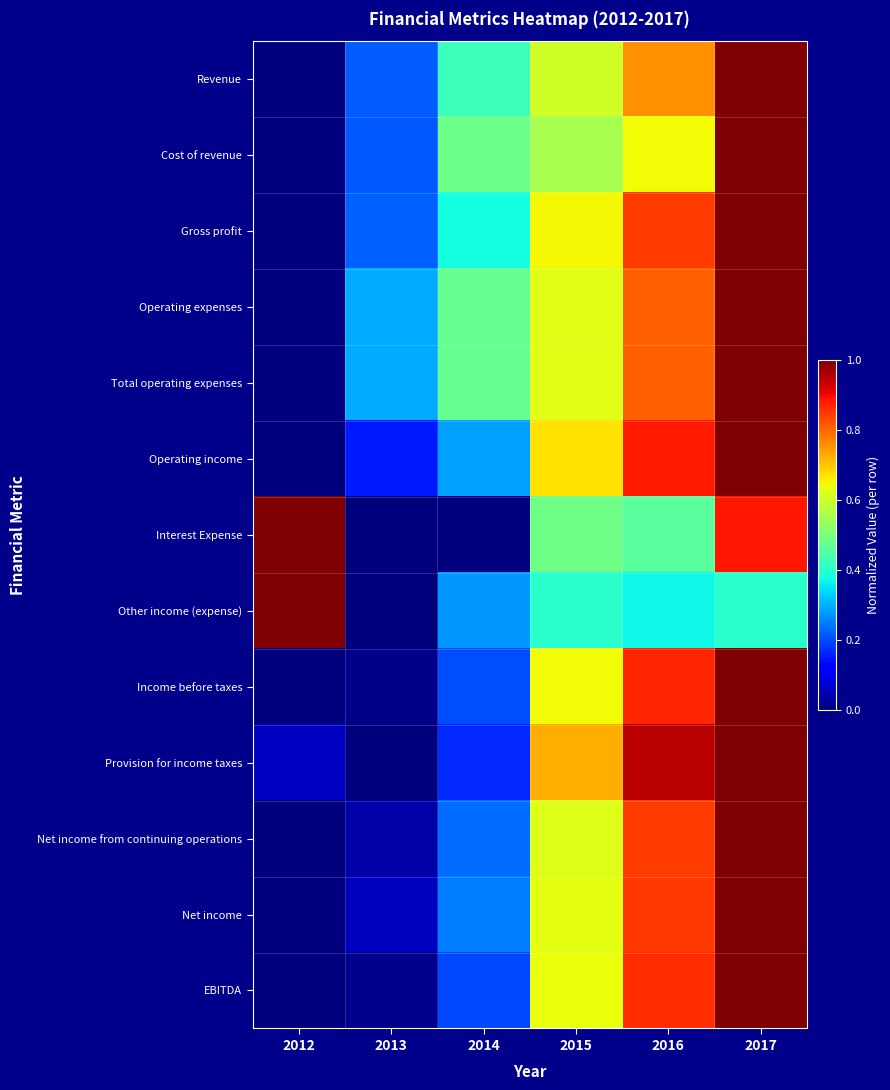

What is the total value across all series at 2017?

12.3